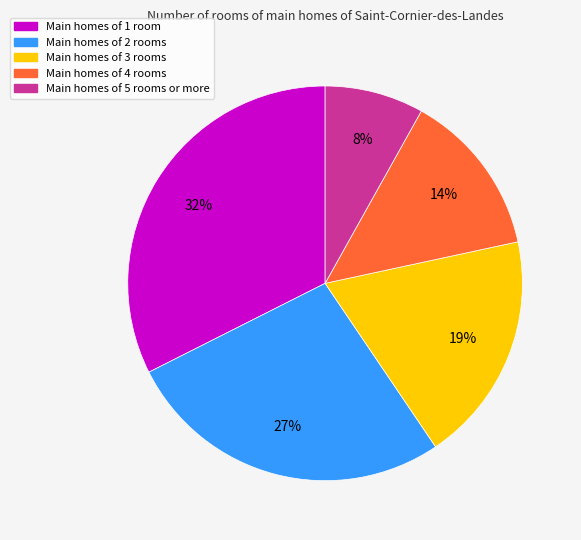

Which has a higher value, Main homes of 5 rooms or more or Main homes of 4 rooms?

Main homes of 4 rooms